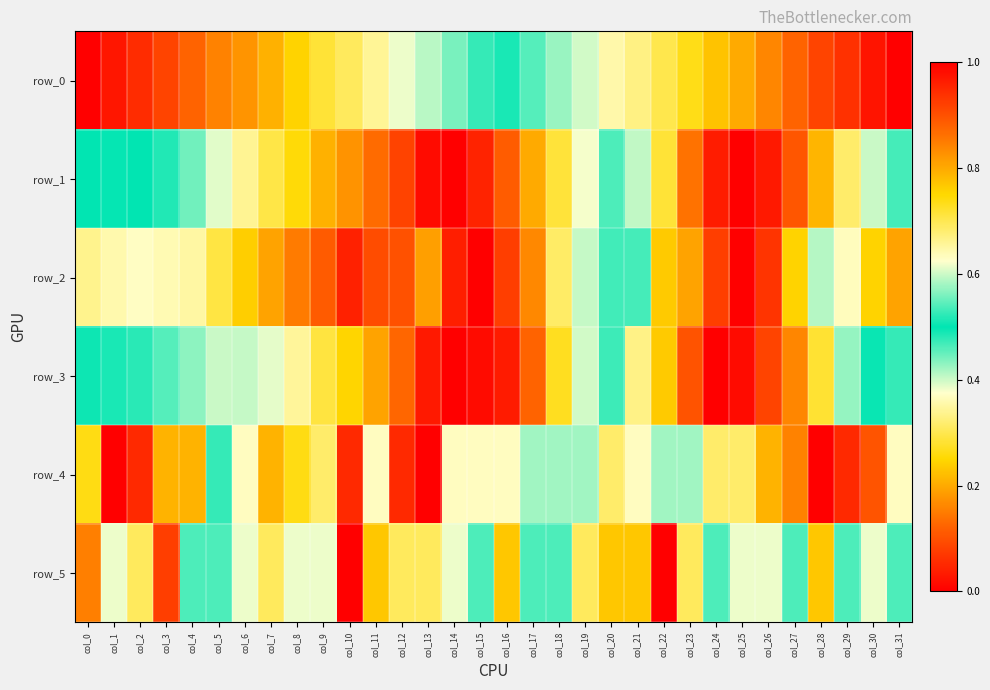

What is the total value across all series at col_9?

2.6